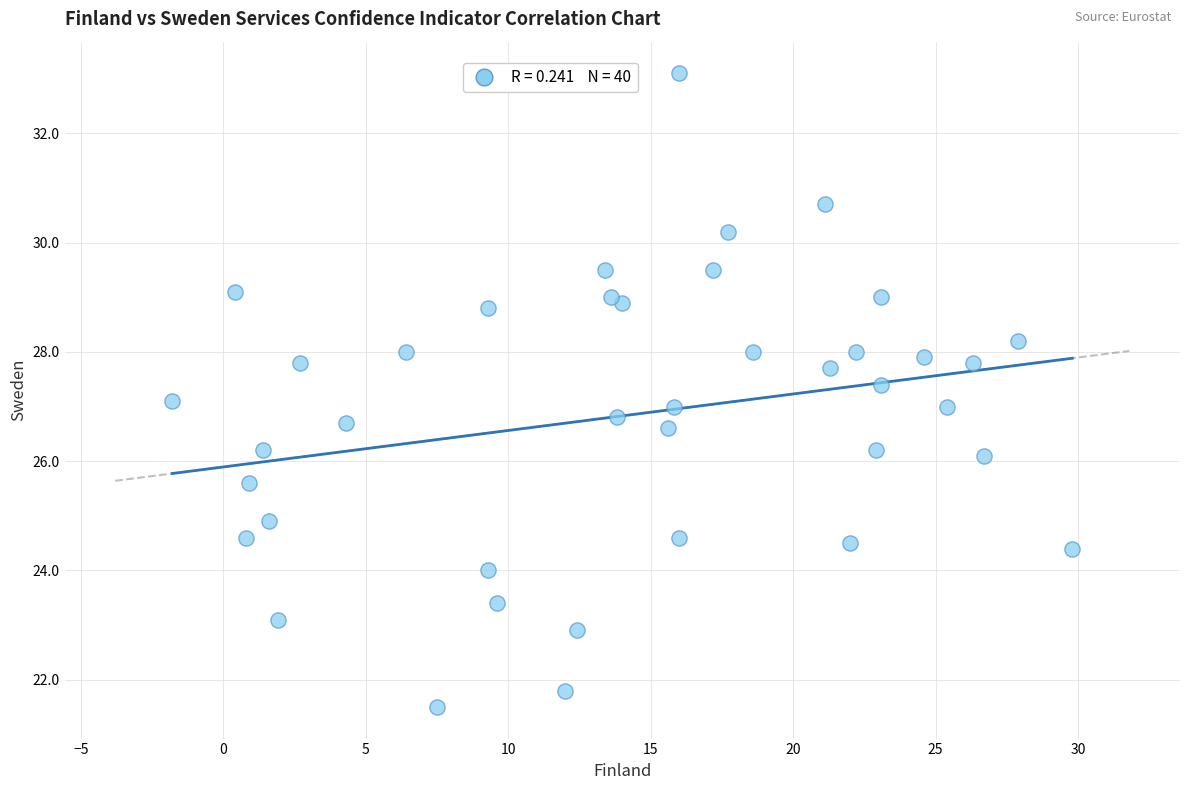

What is the range of Y values (max minus min)?

11.6